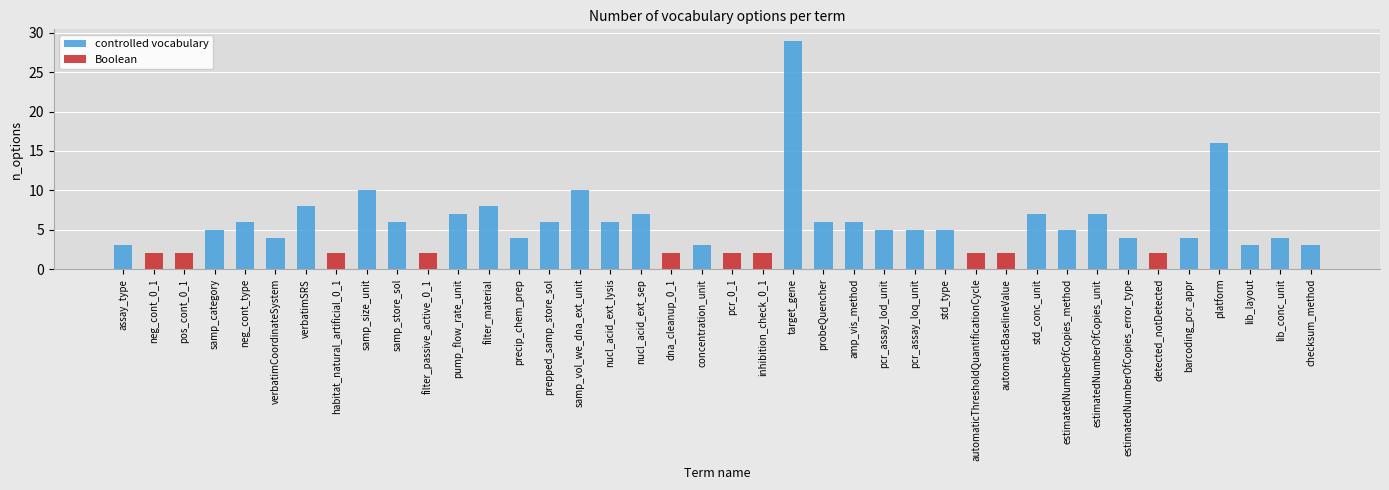

What is the difference between the controlled vocabulary values at target_gene and pump_flow_rate_unit?

22